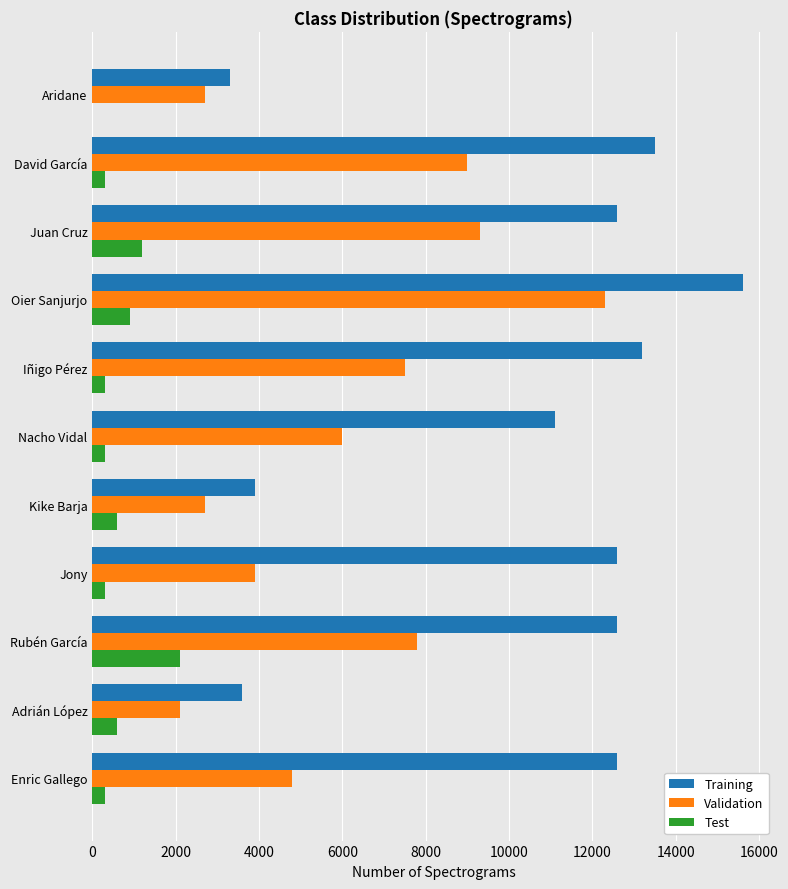

The value of Validation at Rubén García is 2678. True or false?

False